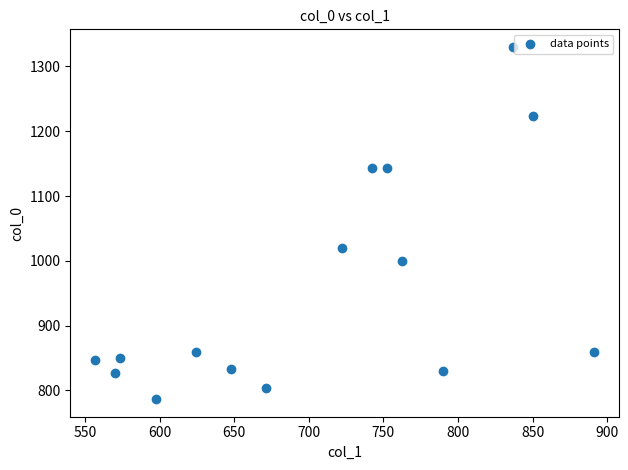

What is the range of X values (max minus min)?

334.1